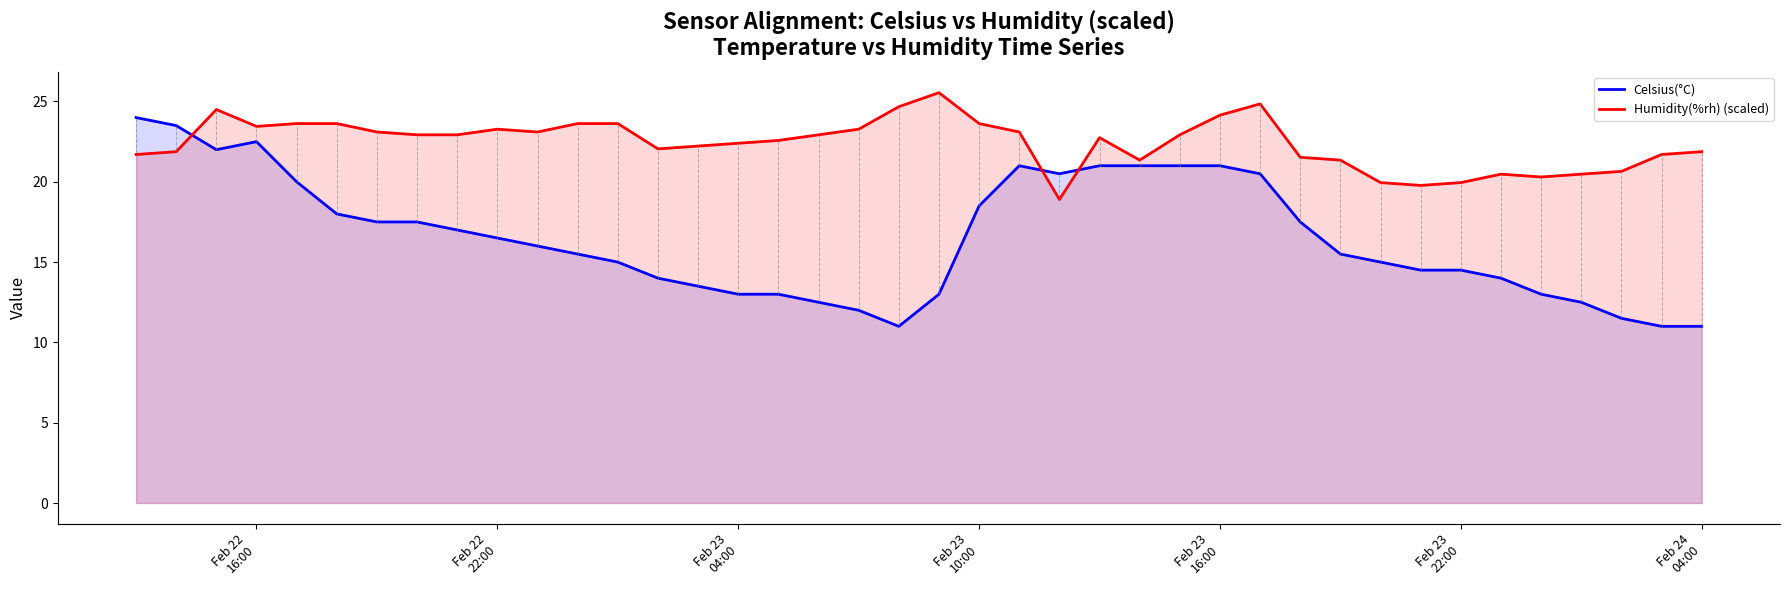

How many interior local peaks does the Humidity(%rh) (scaled) series have?

6